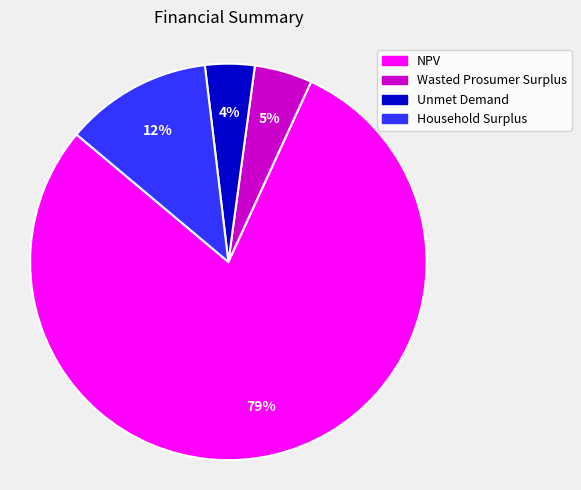

To the nearest percent, what is the average slice percentage?

25%